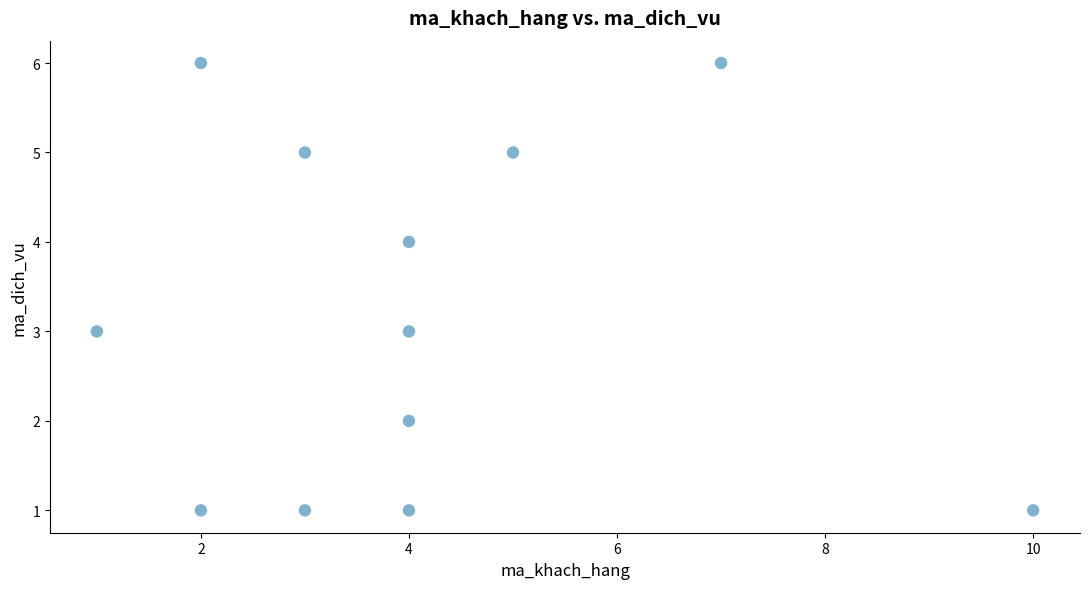

What is the range of X values (max minus min)?

9